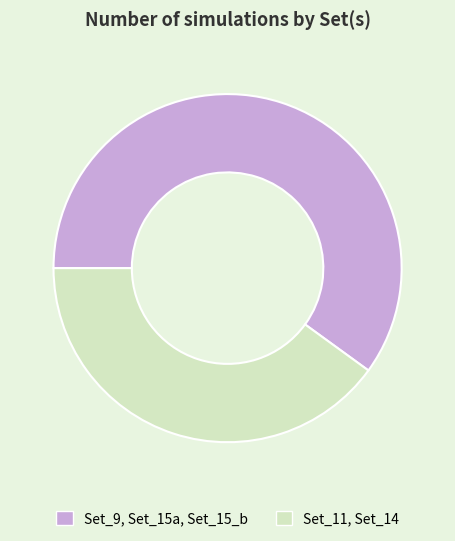

Is it true that Set_9, Set_15a, Set_15_b is 60% of the pie?

True